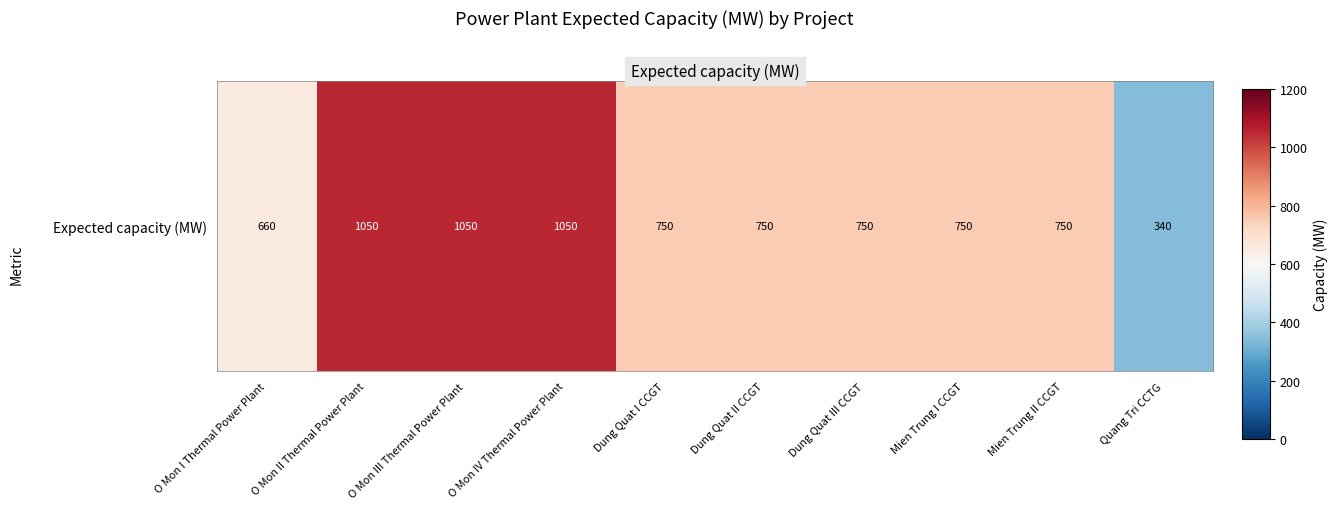

What is the approximate value at Dung Quat III CCGT, to the nearest 100?

800